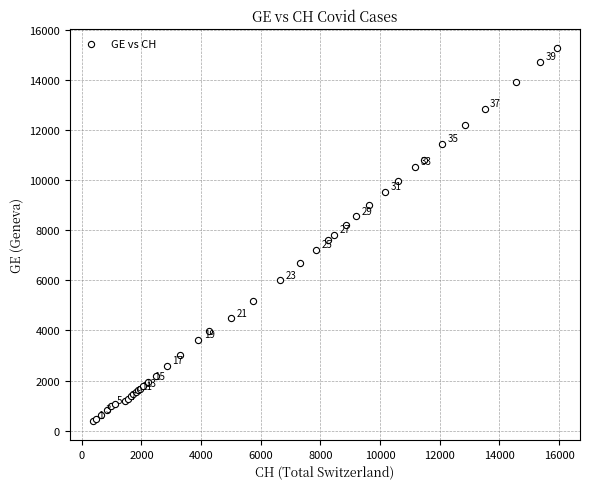

What Y value in the scatter plot is closest to 7829?

7807